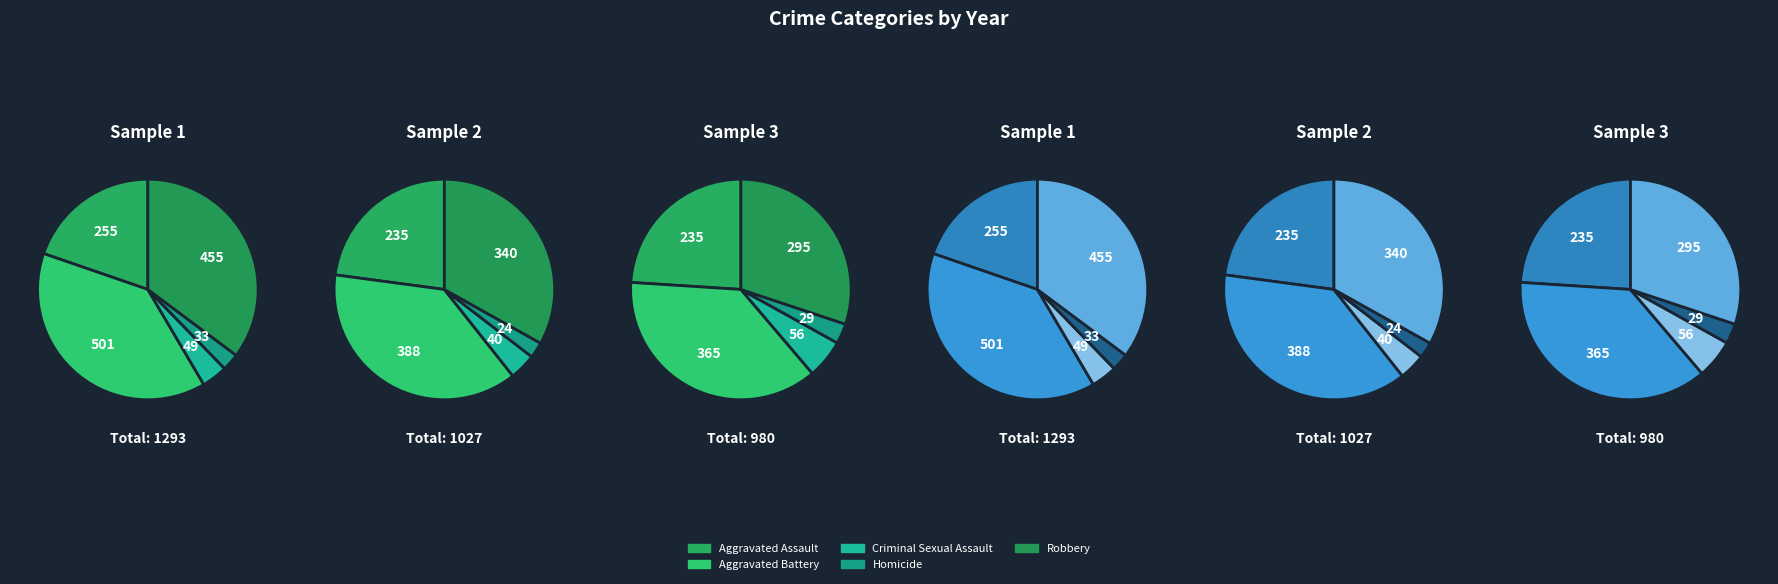

Which category has the biggest portion of the pie?

Aggravated Battery